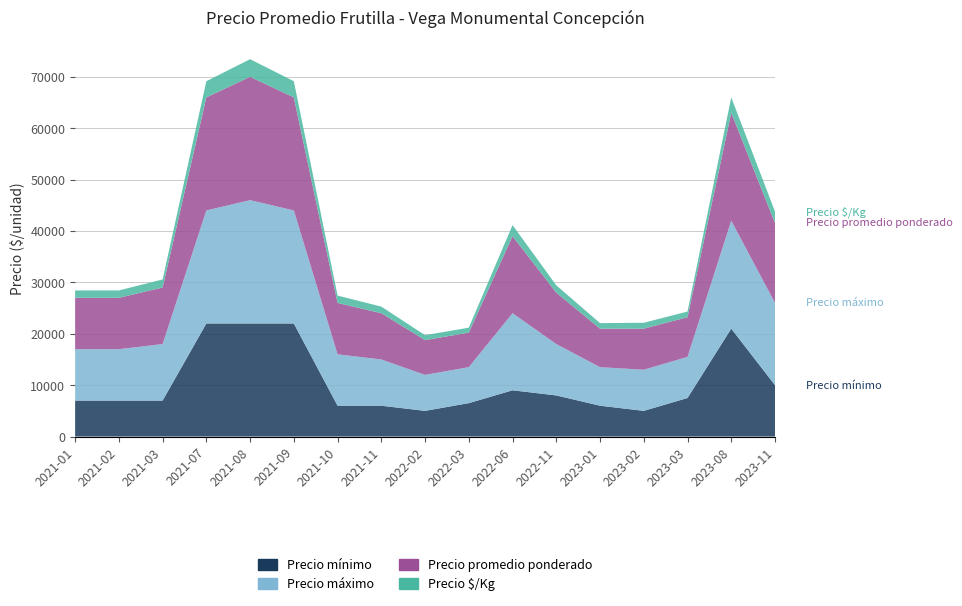

Reading right to left, extract all data points from this chart.

Precio mínimo: 10000	21000	7500	5000	6000	8000	9000	6500	5000	6000	6000	22000	22000	22000	7000	7000	7000
Precio máximo: 16000	21000	8000	8000	7500	10000	15000	7000	7000	9000	10000	22000	24000	22000	11000	10000	10000
Precio promedio ponderado: 15556	21000	7722	8000	7500	10000	15000	6727	6760	9000	10000	22000	24000	22000	11000	10000	10000
Precio $/Kg: 2222	3000	1103	1143	1071	1429	2143	961	966	1286	1429	3143	3429	3143	1571	1429	1429